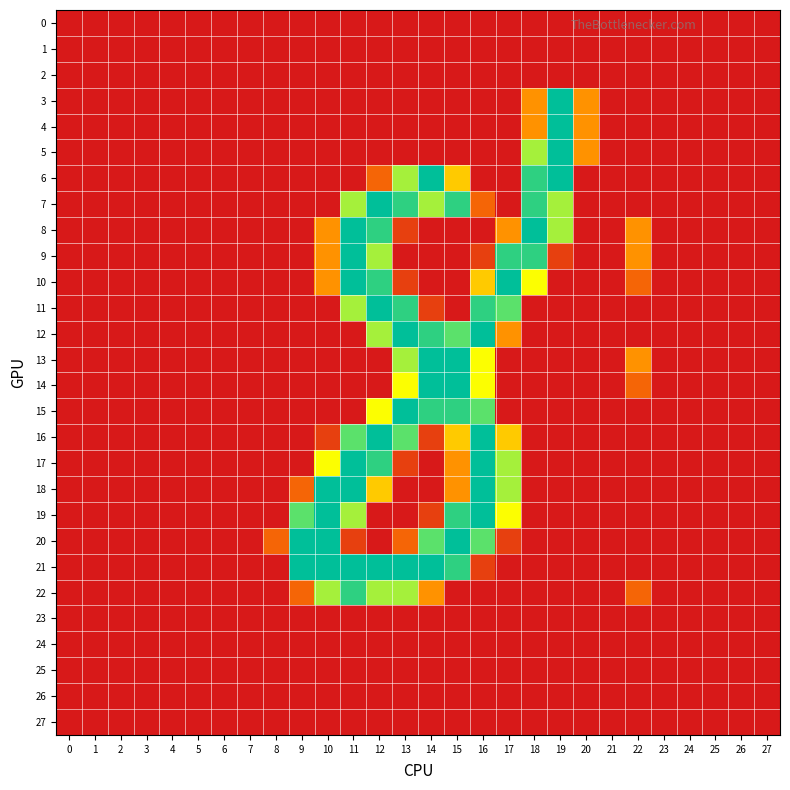

At which category is the sum across all series the highest?

12